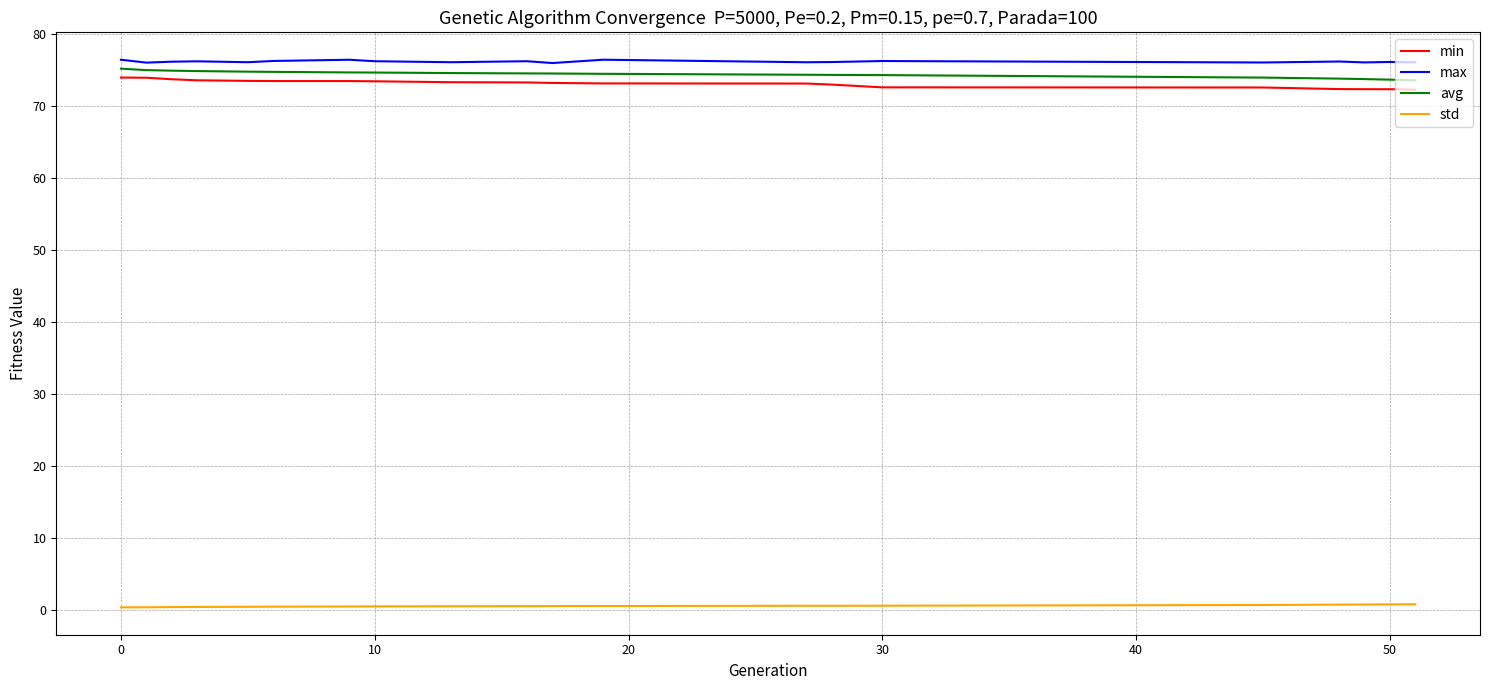

True or false: std and min intersect in this chart.

False